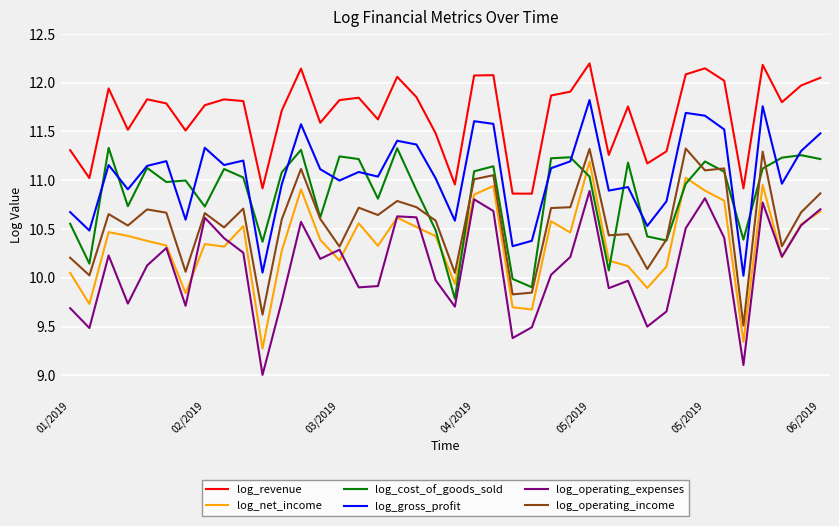

Count the number of categories in the chart.

40